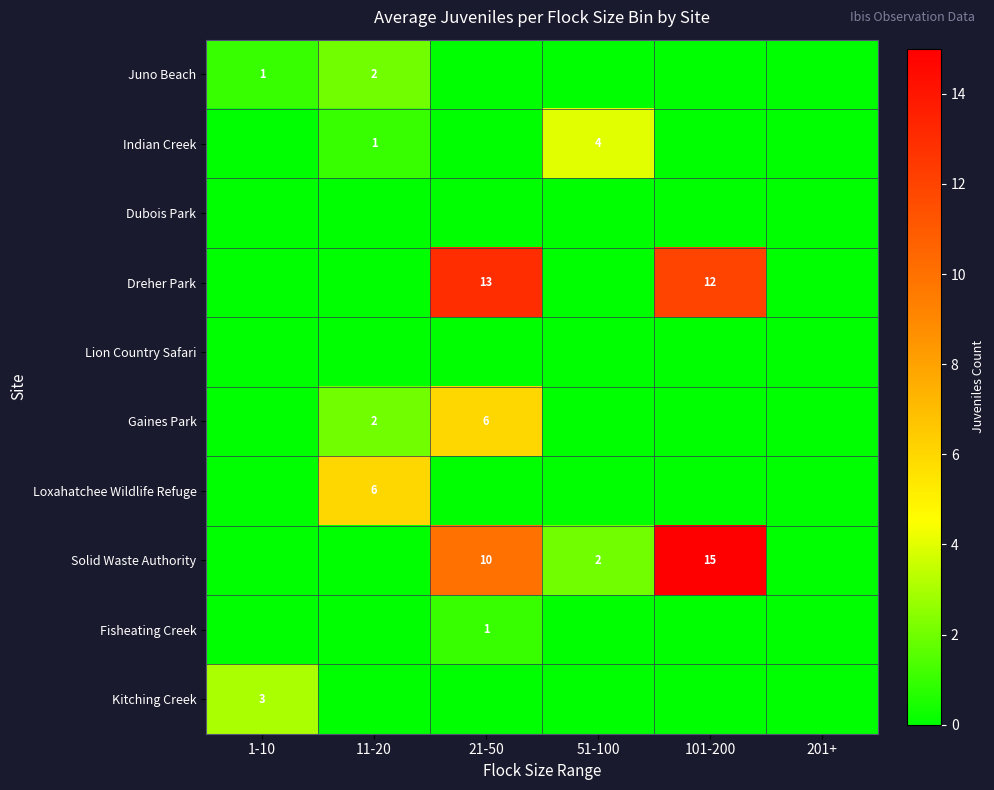

Is the value of Gaines Park at 11-20 greater than the value of Solid Waste Authority at 101-200?

No